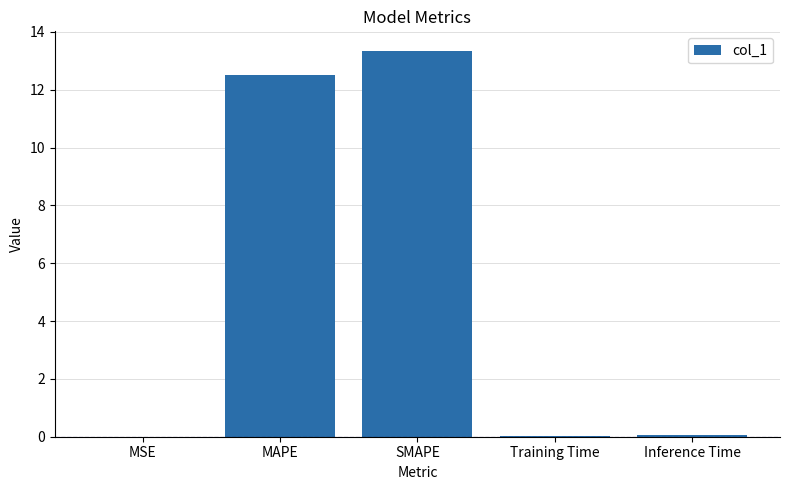

Does the chart contain stacked bars?

No